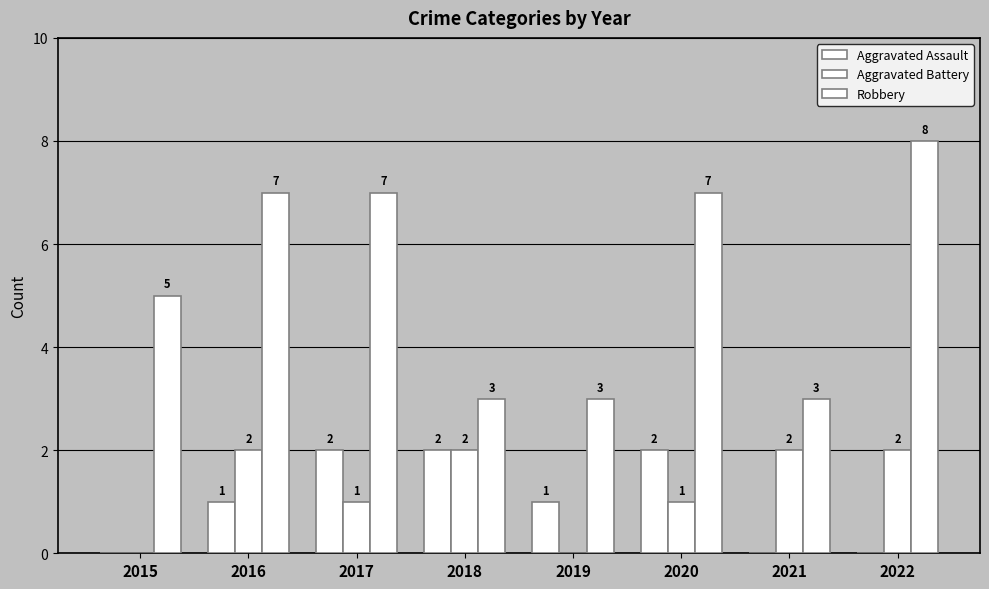

What is the spread (max minus min) of values at 2019?

3